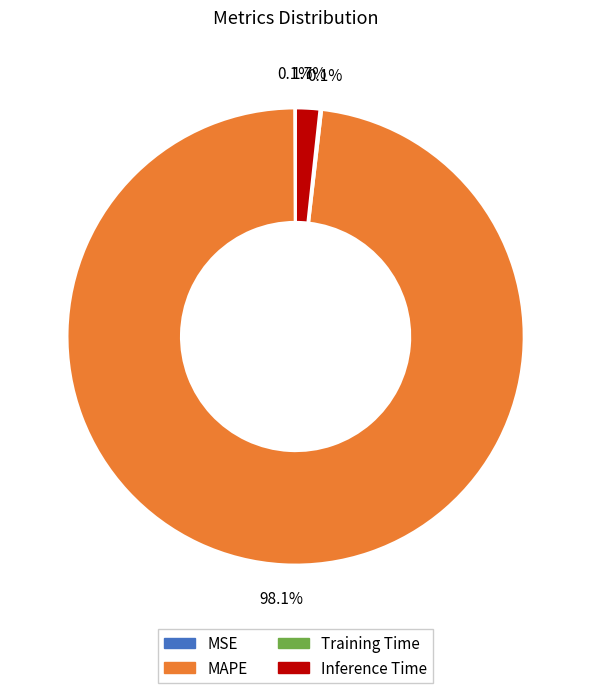

Which category accounts for the majority?

MAPE